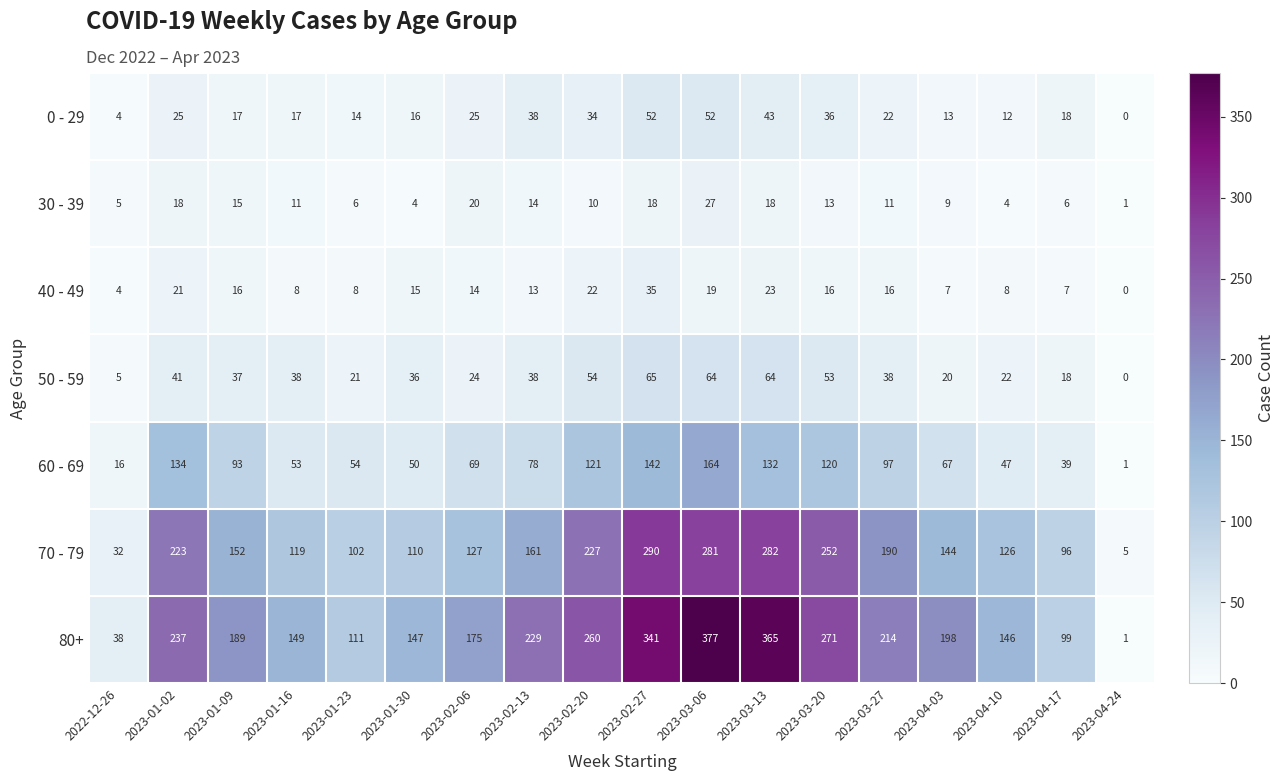

Where is 30 - 39 nearest to the value 14?

2023-02-13